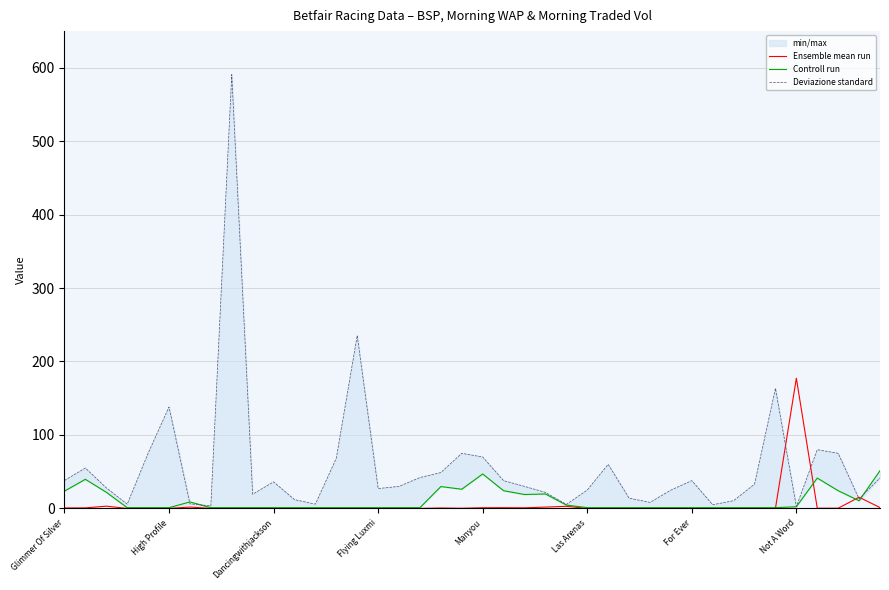

Reading left to right, list all the values displayed in this chart.

Ensemble mean run: 0.6	0.7	3.1	0.0	0.0	0.0	1.8	0.0	0.0	0.0	0.0	0.0	0.0	0.0	0.0	0.0	0.0	0.0	0.5	0.2	0.9	0.9	0.8	1.8	2.8	0.0	0.0	0.0	0.0	0.0	0.0	0.0	0.0	0.0	0.0	177.2	0.2	0.3	15.2	1.2
Controll run: 23.5	39.6	22.0	1.0	1.0	1.0	8.8	1.0	1.0	1.0	1.0	1.0	1.0	1.0	1.0	1.0	1.0	1.0	29.7	26.1	46.9	24.1	18.9	19.6	4.6	1.0	1.0	1.0	1.0	1.0	1.0	1.0	1.0	1.0	1.0	2.3	41.3	24.1	10.4	51.4
Deviazione standard: 38.0	55.0	28.0	5.8	75.0	138.1	6.2	3.5	590.7	19.4	36.1	12.0	5.8	68.4	235.4	27.0	30.0	42.0	48.8	75.0	70.0	37.8	30.0	21.8	5.4	25.0	60.0	14.0	8.2	24.9	37.8	5.0	10.5	33.0	163.4	2.5	80.0	75.0	13.0	41.5